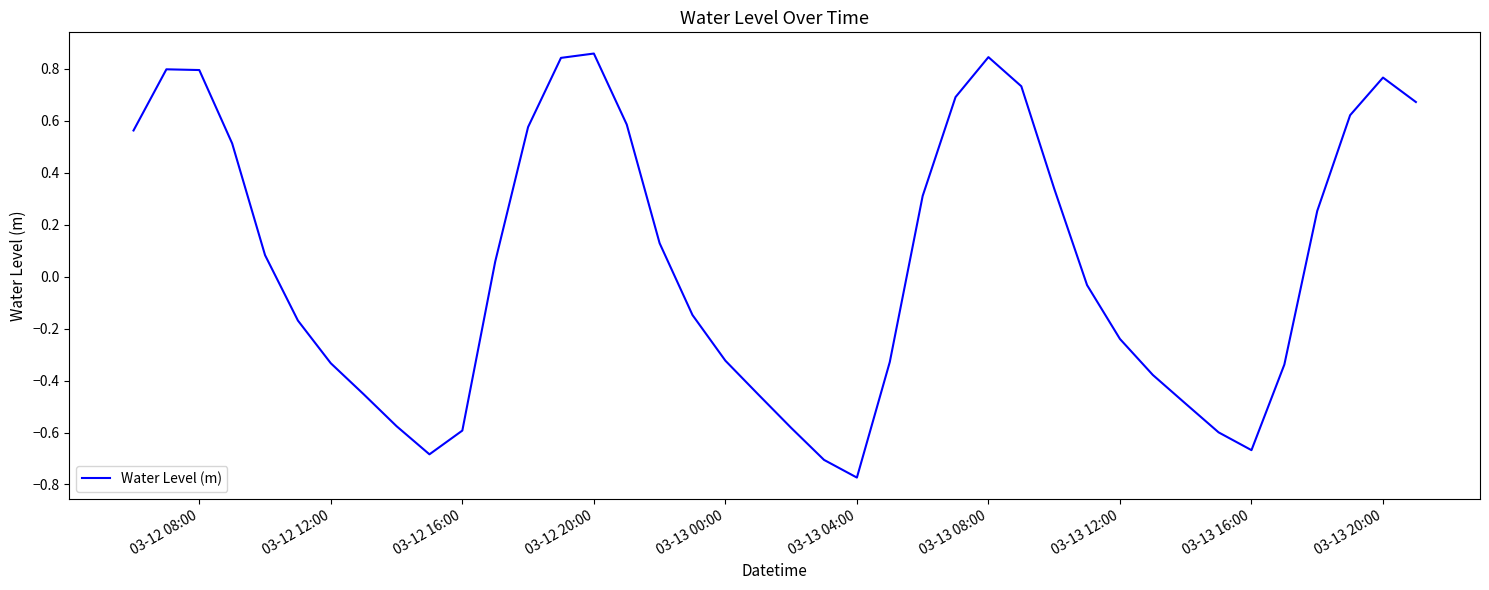

How many values are below 0?

20